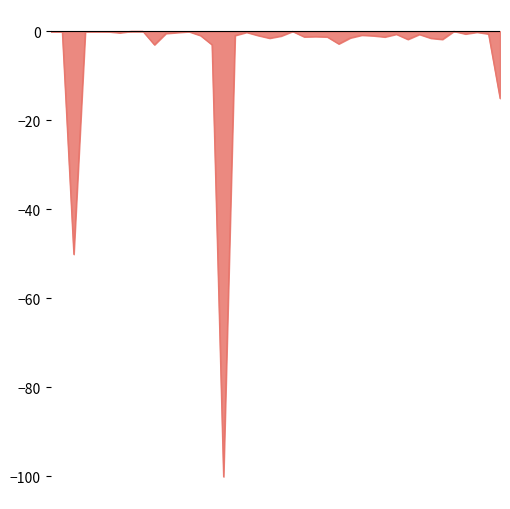

What is the difference between the maximum and minimum values?

100.1